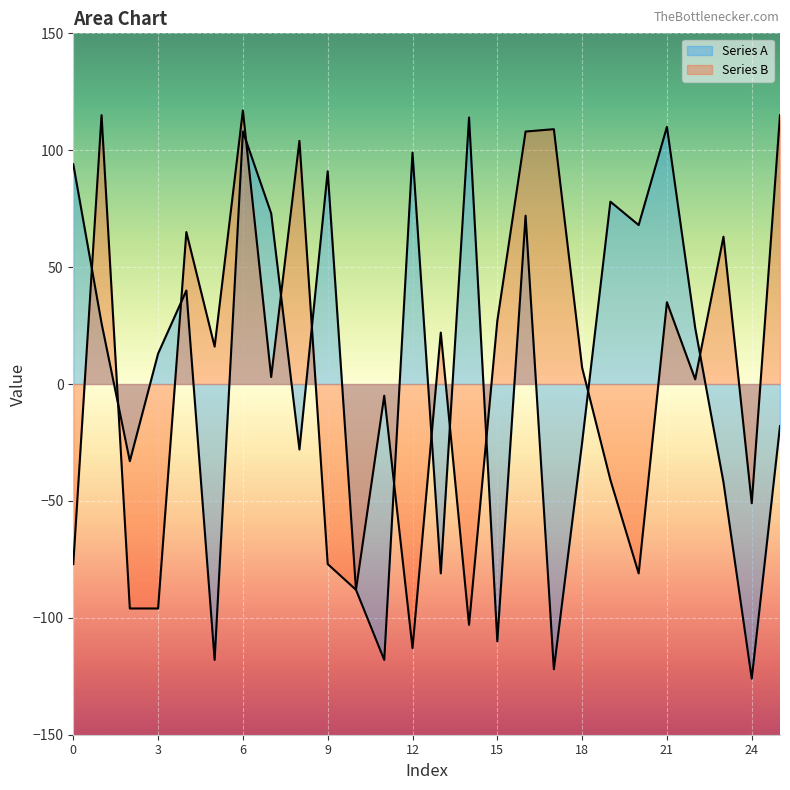

What is the value of the Series B point at the 26th from the left?

115